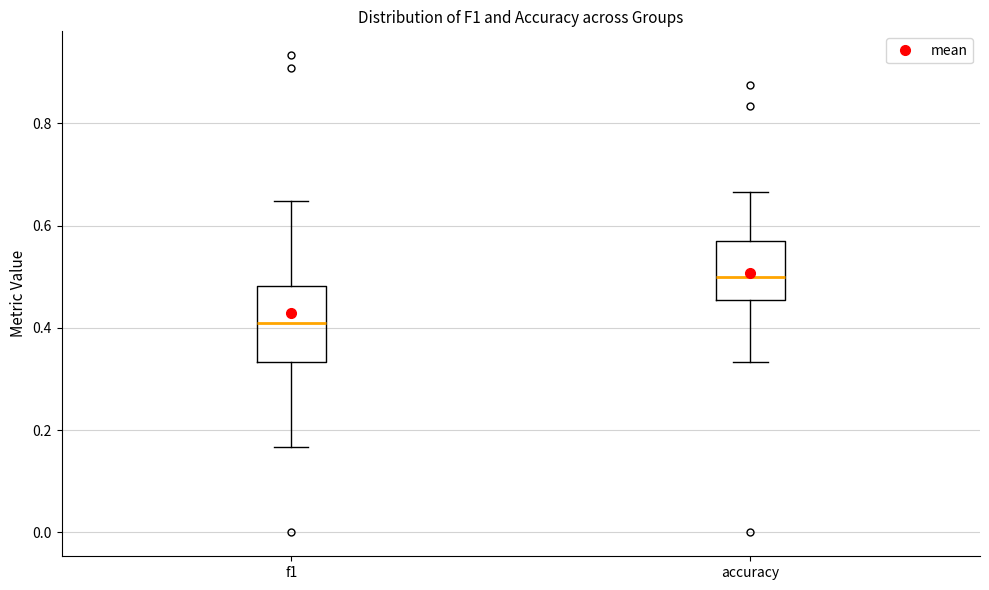

Which box has the highest median line?

accuracy